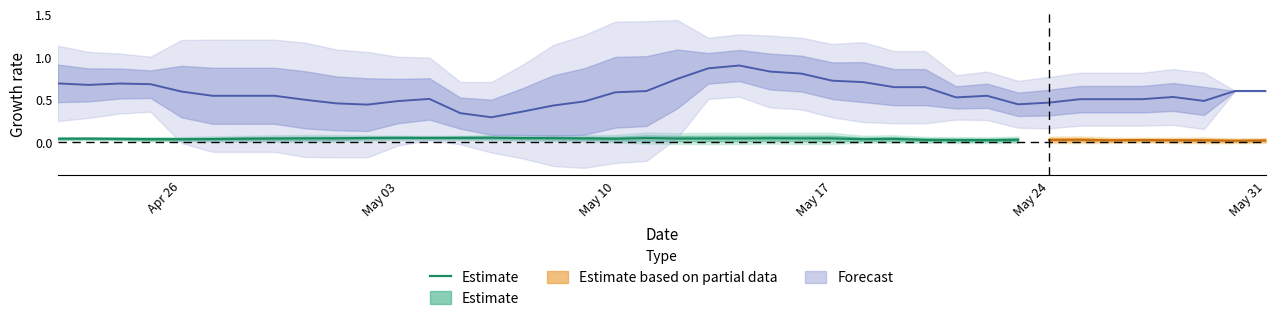

How many data points does each series have?

32